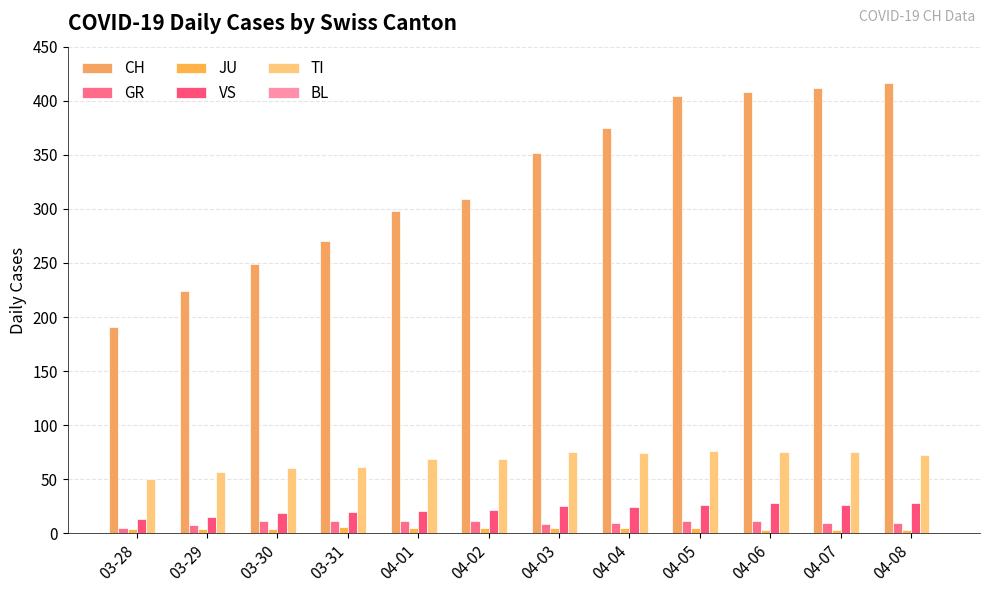

What is the maximum value shown in the chart?

416